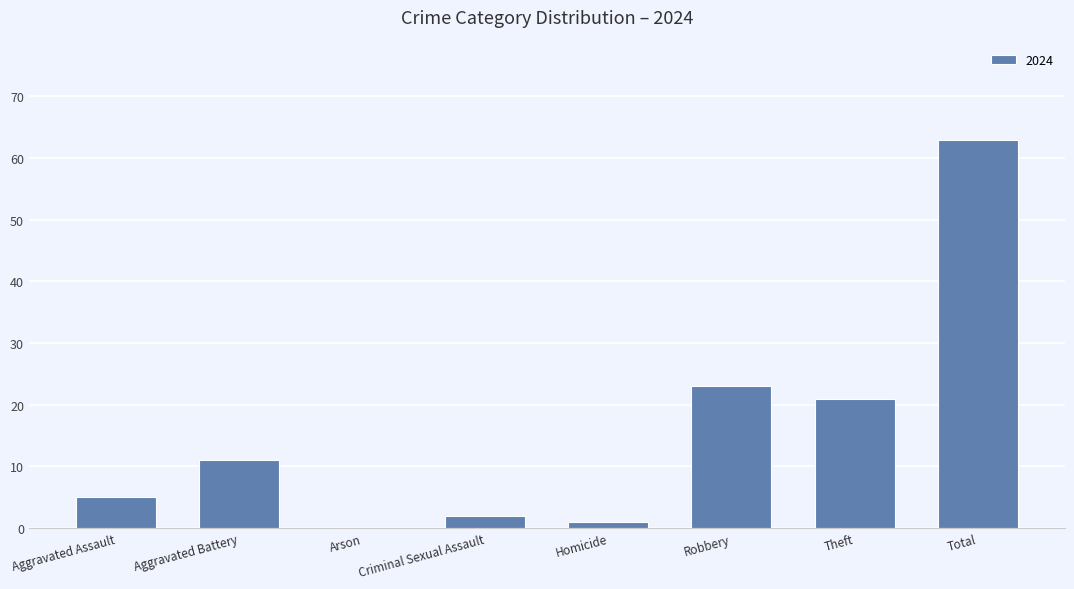

What is the maximum value shown in the chart?

63